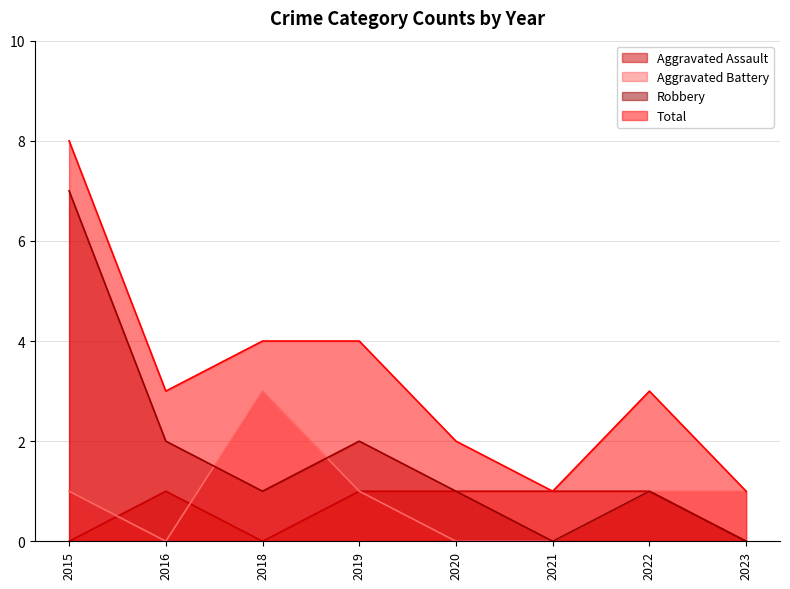

What is the difference between the maximum and minimum values in the Total series?

7